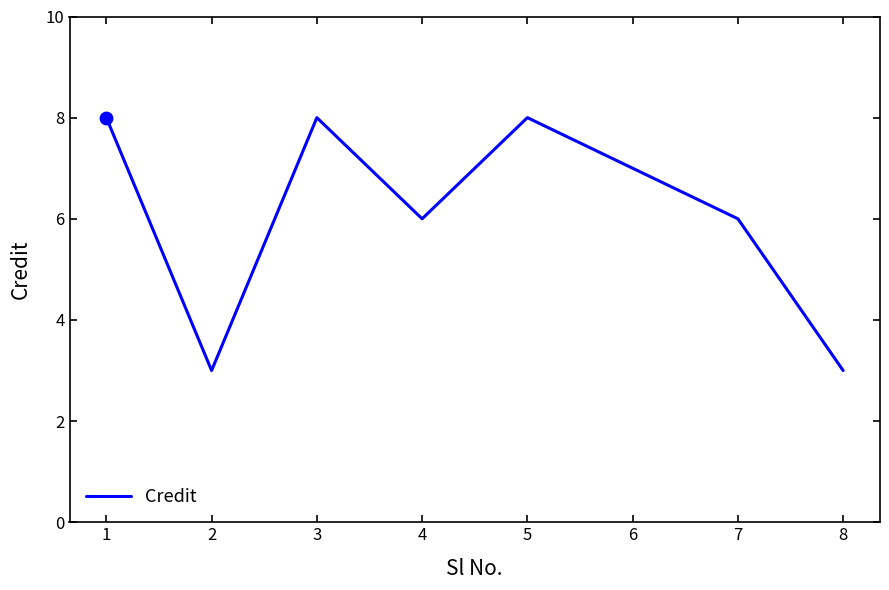

What is the ratio of the value at 2 to the value at 4?

0.5